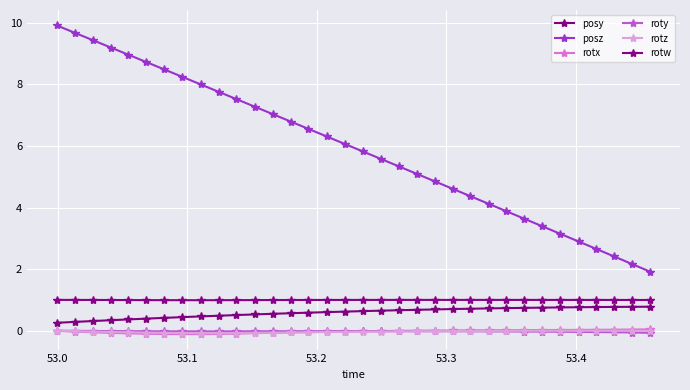

True or false: rotx and rotw intersect in this chart.

False